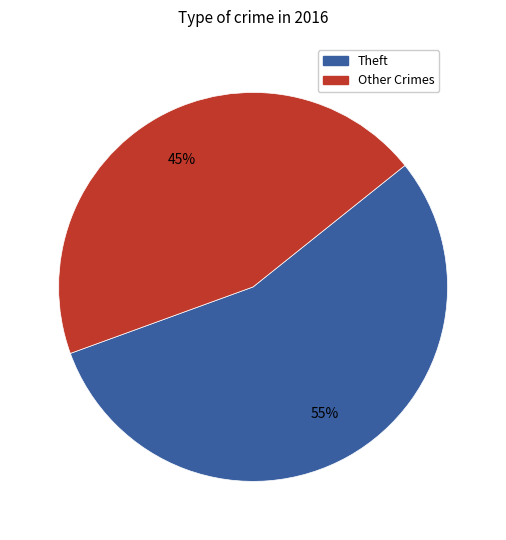

Is there a majority slice in this chart?

Yes